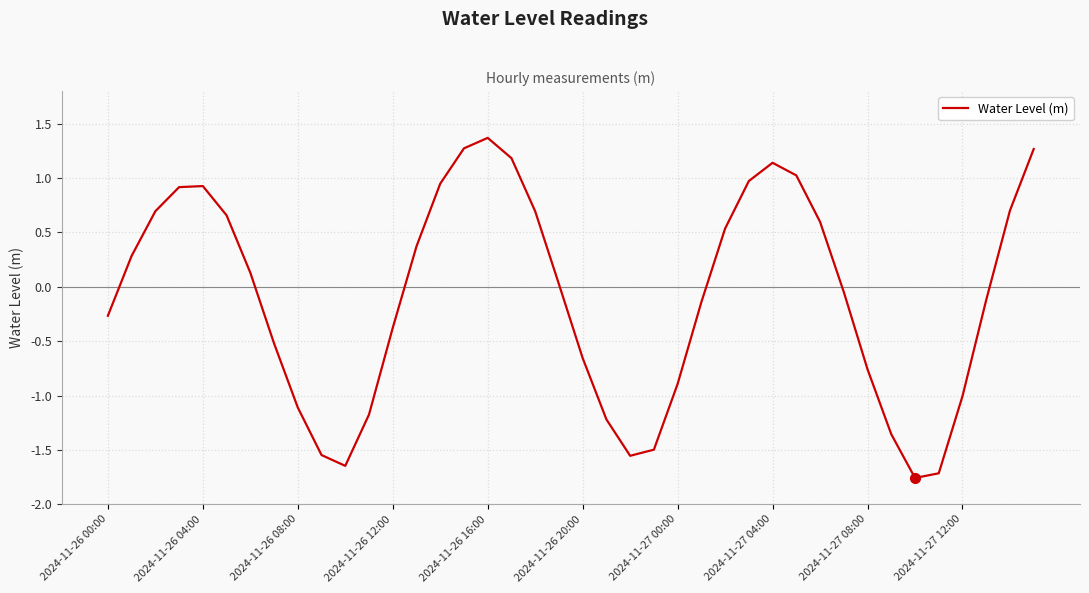

How many lines are shown in the chart?

1